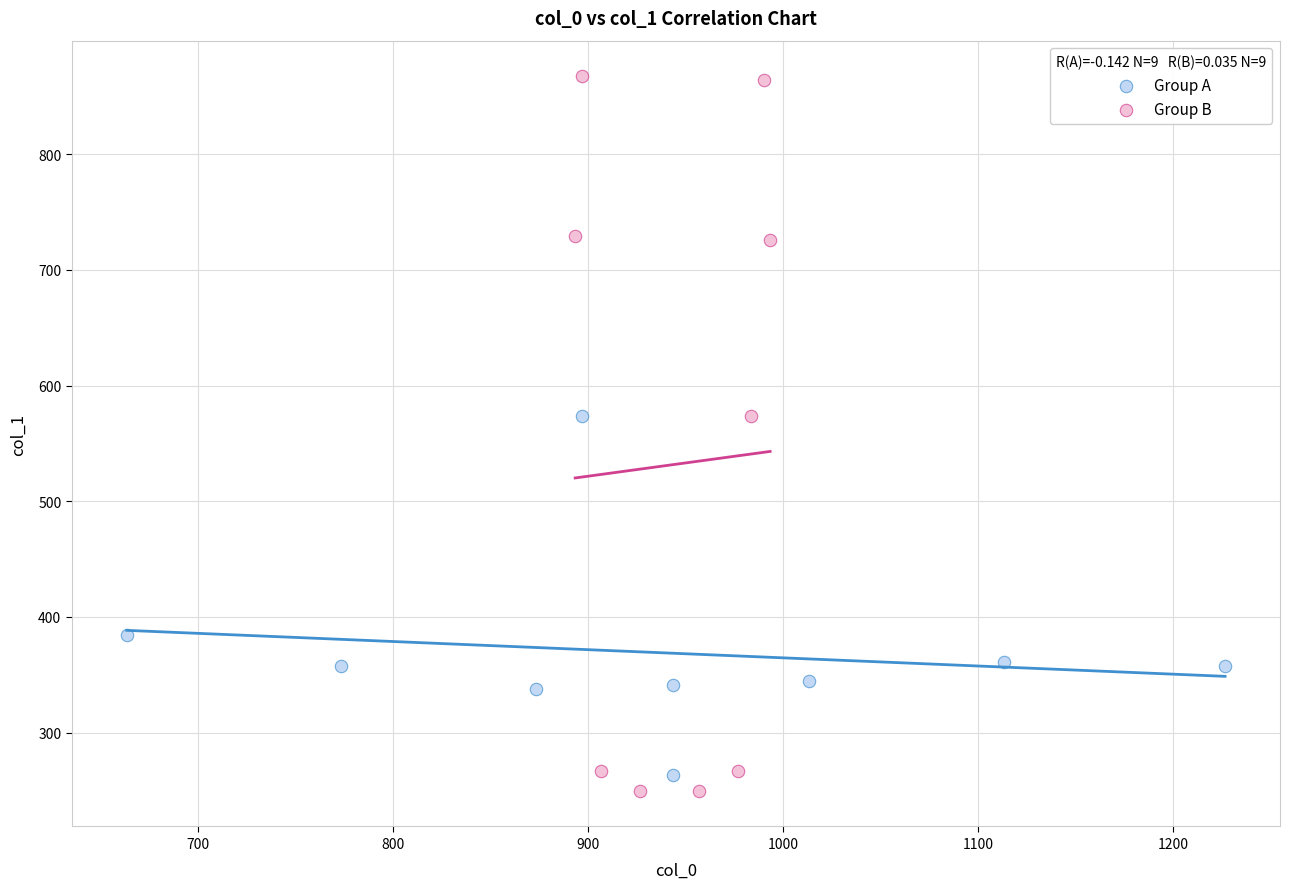

Which series has the widest spread of Y values?

Group B